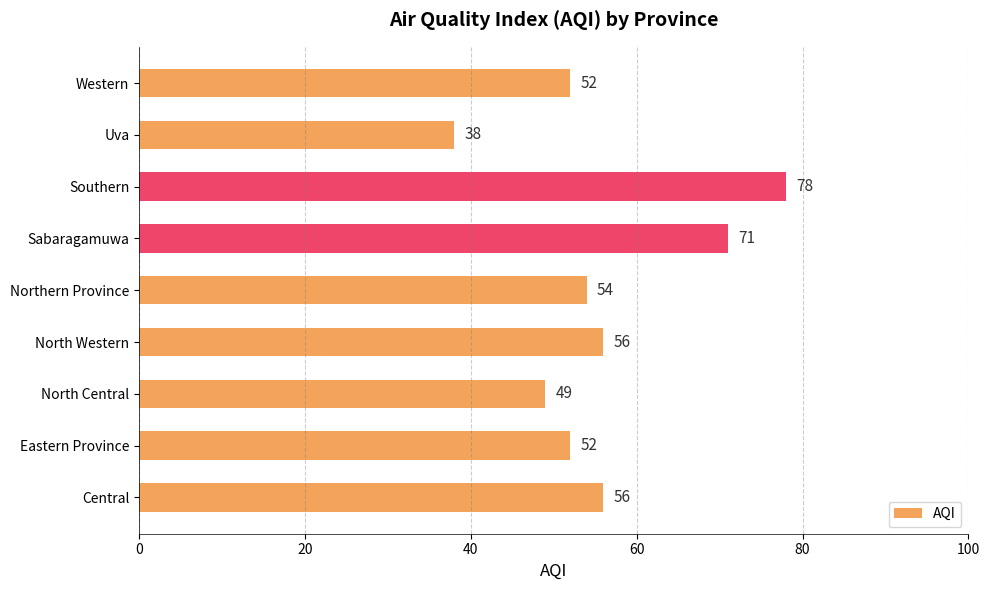

What is the average value?

56